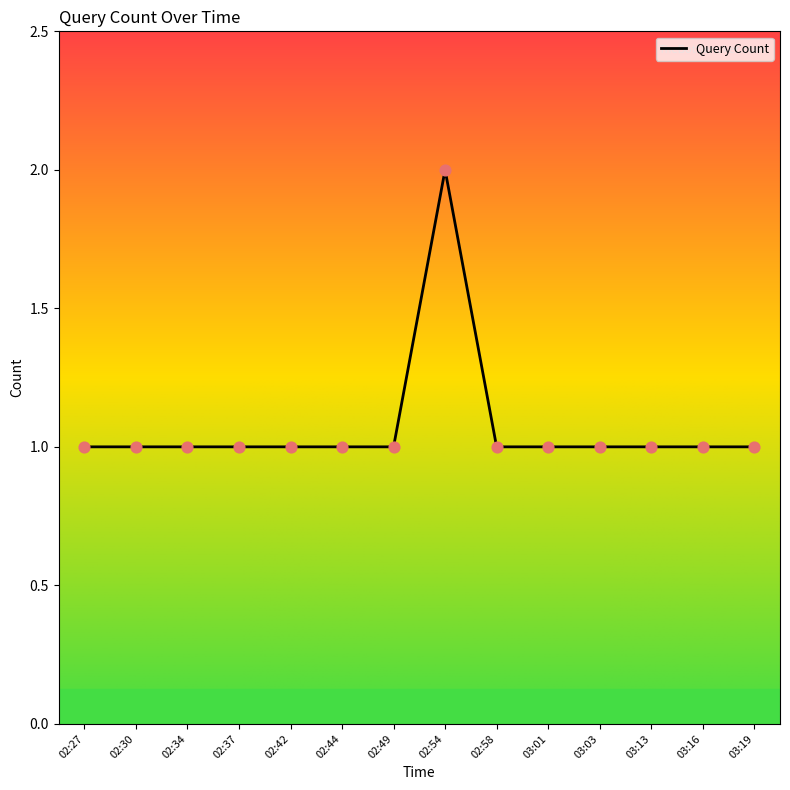

What is the ratio of the value at 03:03 to the value at 02:54?

0.5